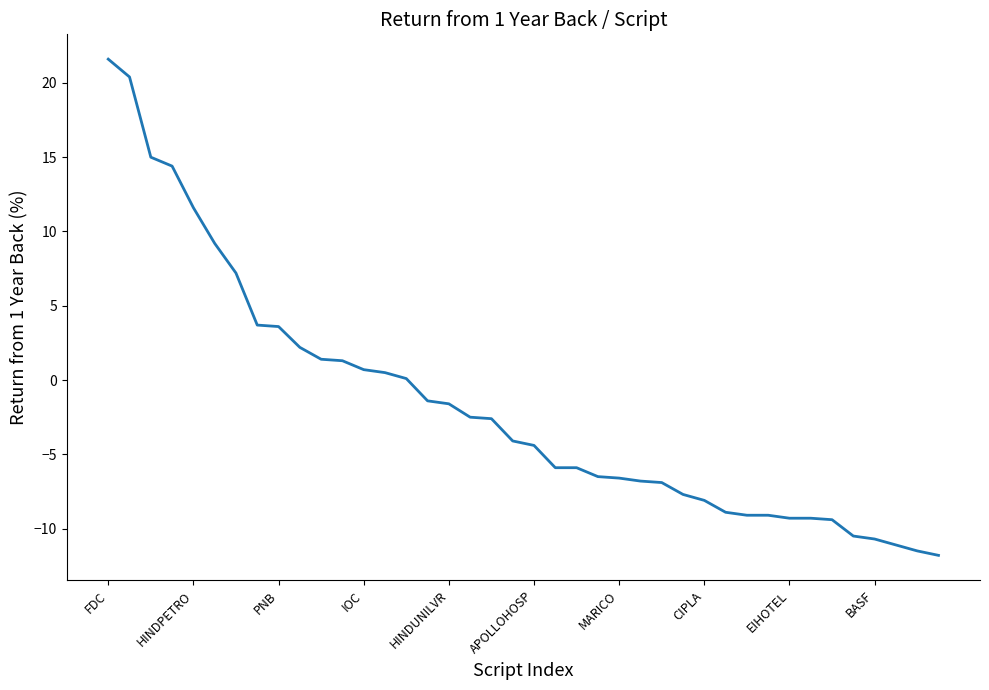

What is the difference between the maximum and minimum values?

33.4